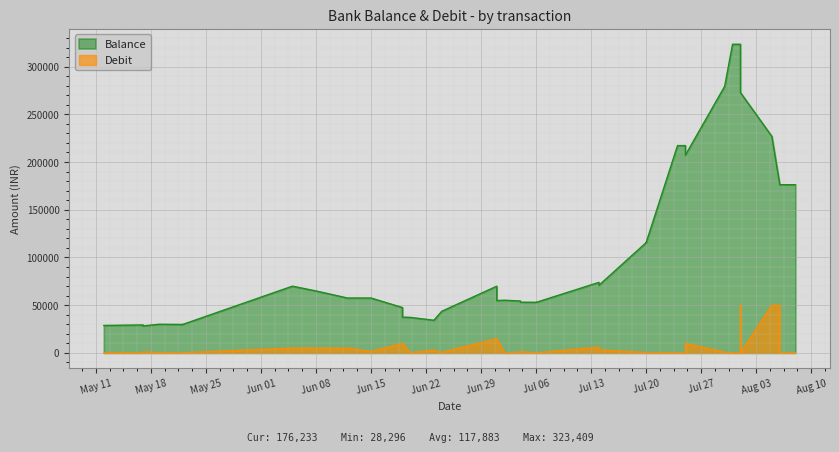

In Balance, how many points are lower than both neighbors (excluding endpoints)?

8